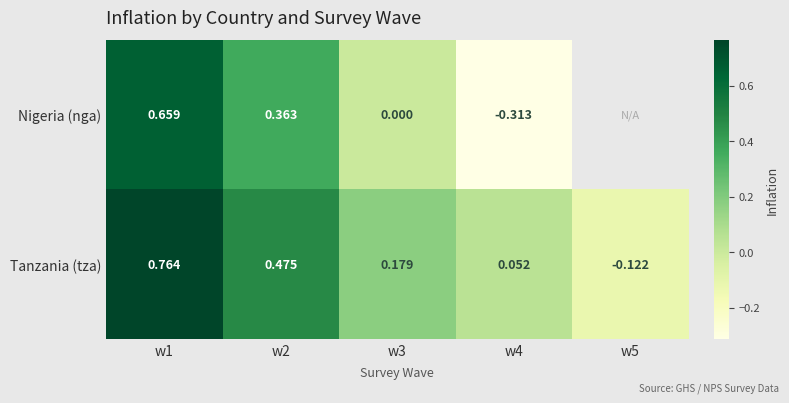

Is the value of Nigeria (nga) at w2 greater than the value of Tanzania (tza) at w3?

Yes